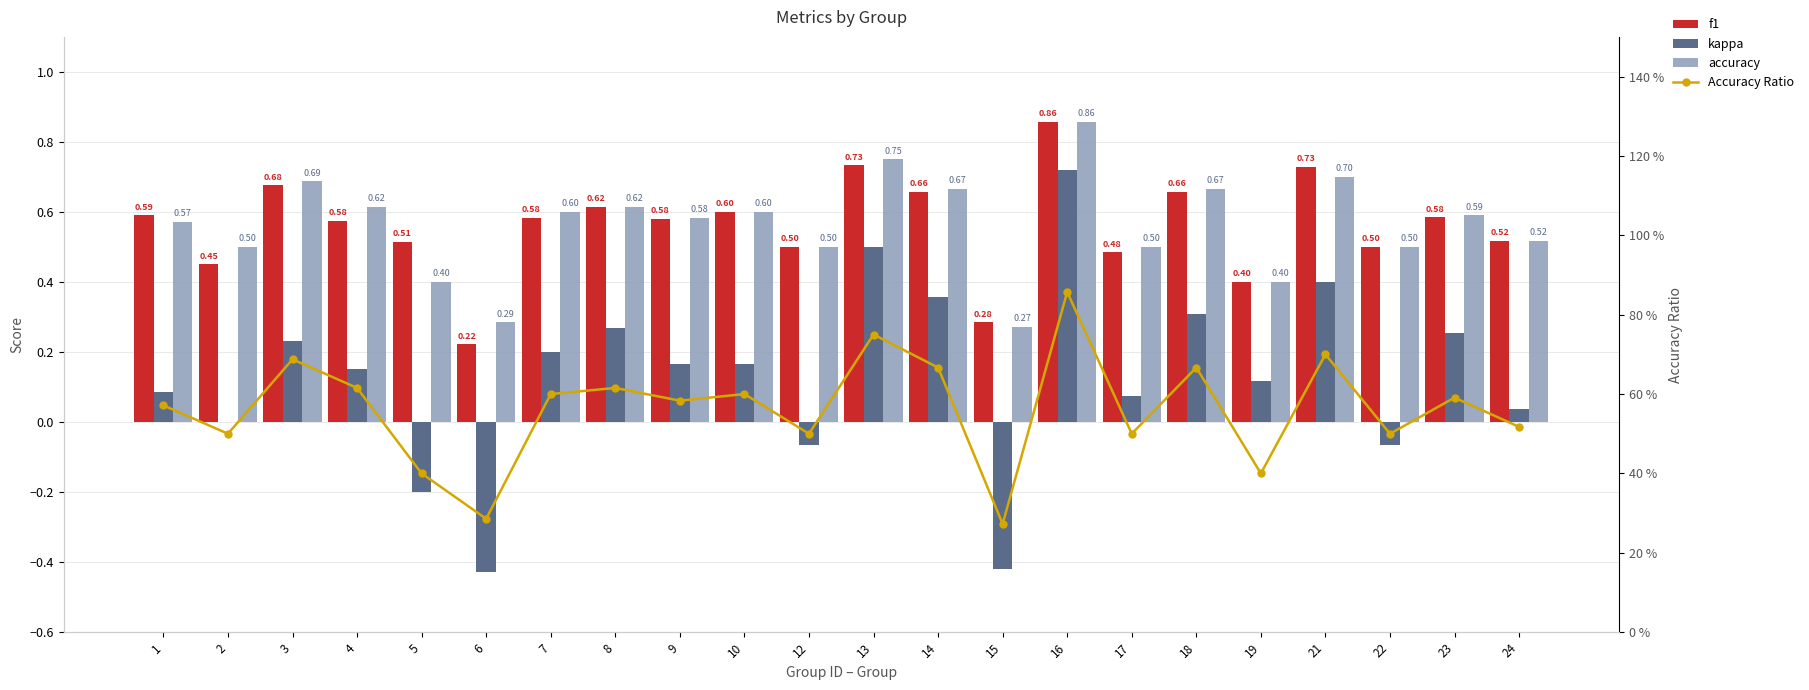

Is it true that f1 equals 0.9 at 9?

False